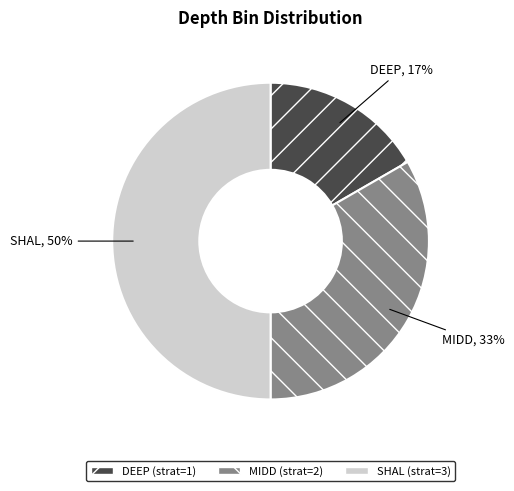

Is it true that DEEP is 17% of the pie?

True